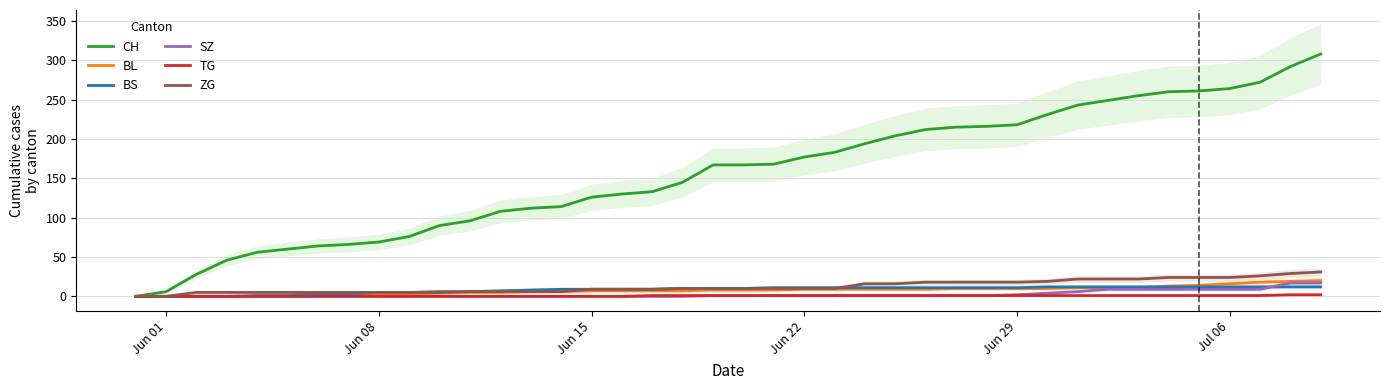

Which series has the widest spread of values?

CH